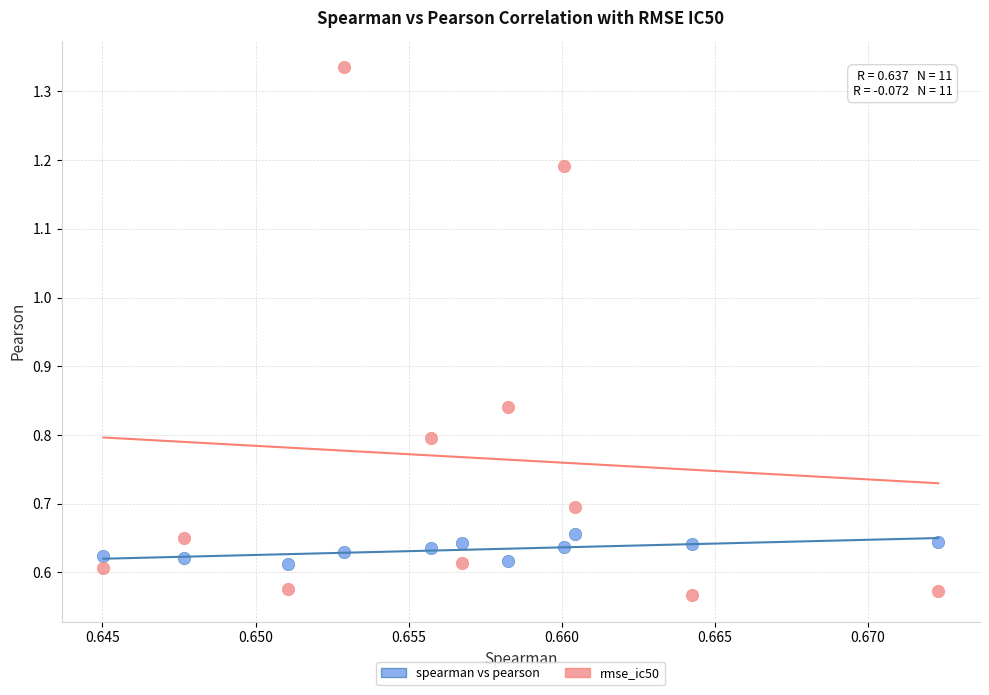

What are all the series names shown in the legend?

spearman vs pearson, rmse_ic50